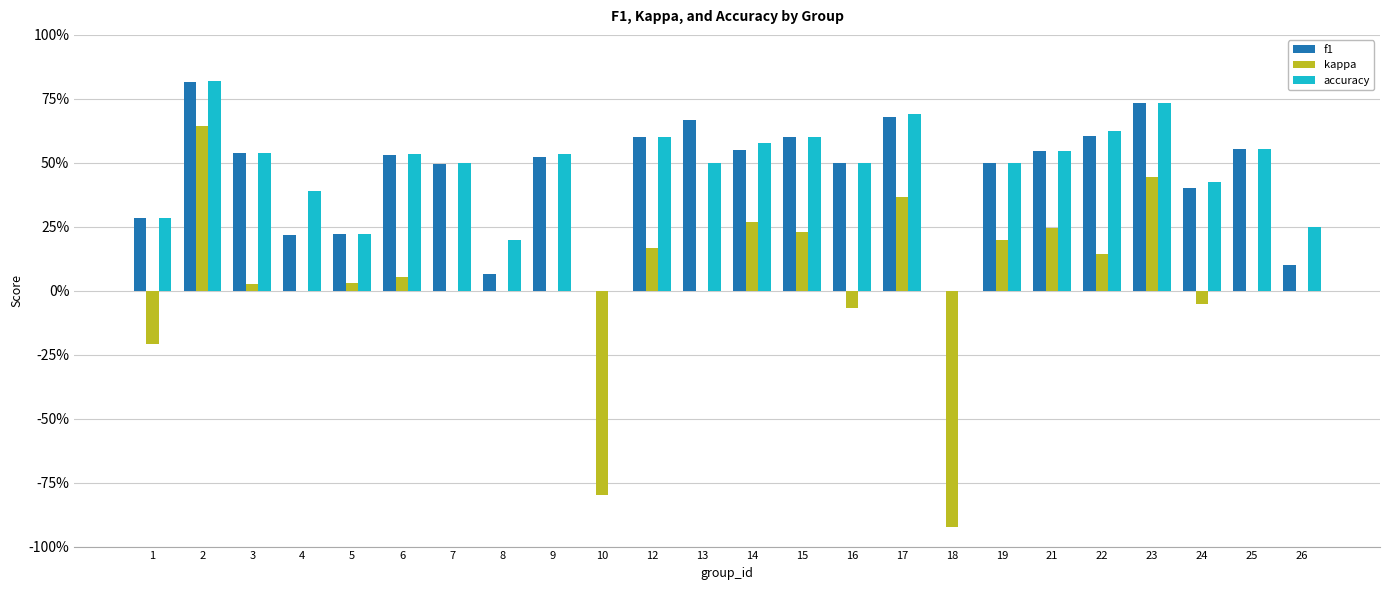

Rank the categories by f1 value from highest to lowest.

2, 23, 17, 13, 22, 12, 15, 25, 14, 21, 3, 6, 9, 16, 19, 7, 24, 1, 5, 4, 26, 8, 10, 18